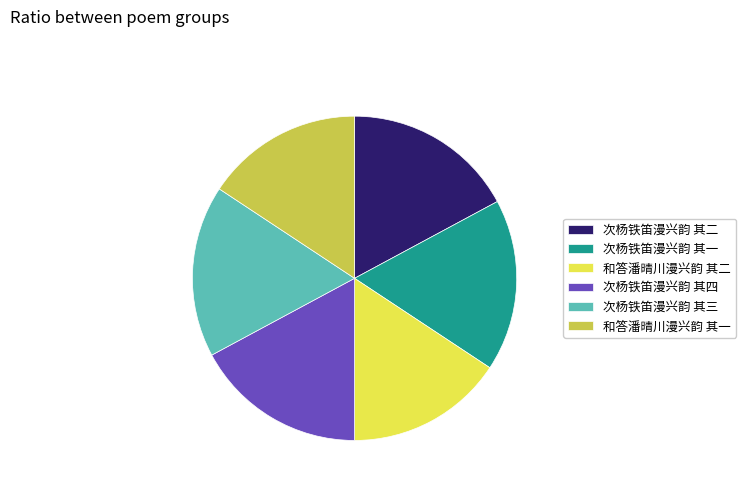

Is it true that 次杨铁笛漫兴韵 其二 is 11% of the pie?

False